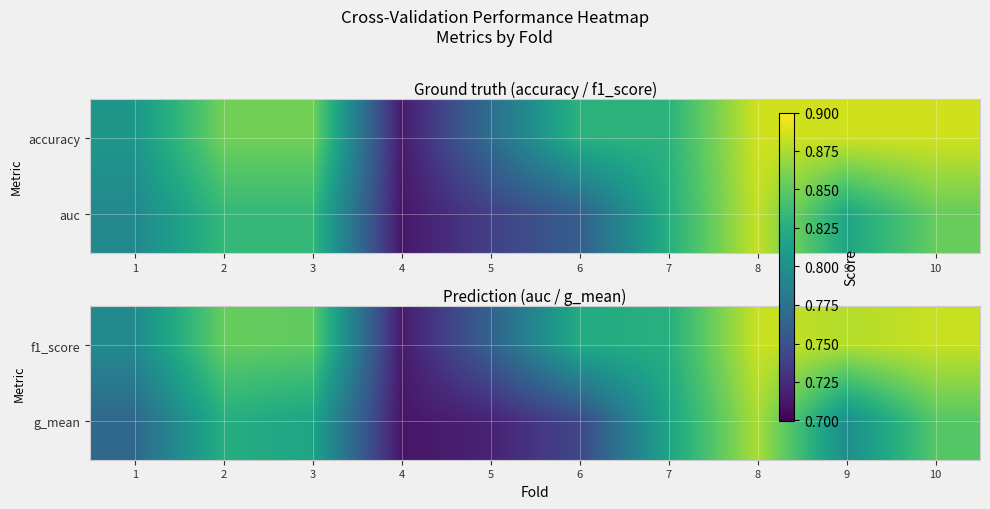

What is the approximate value of f1_score at 8?

0.9